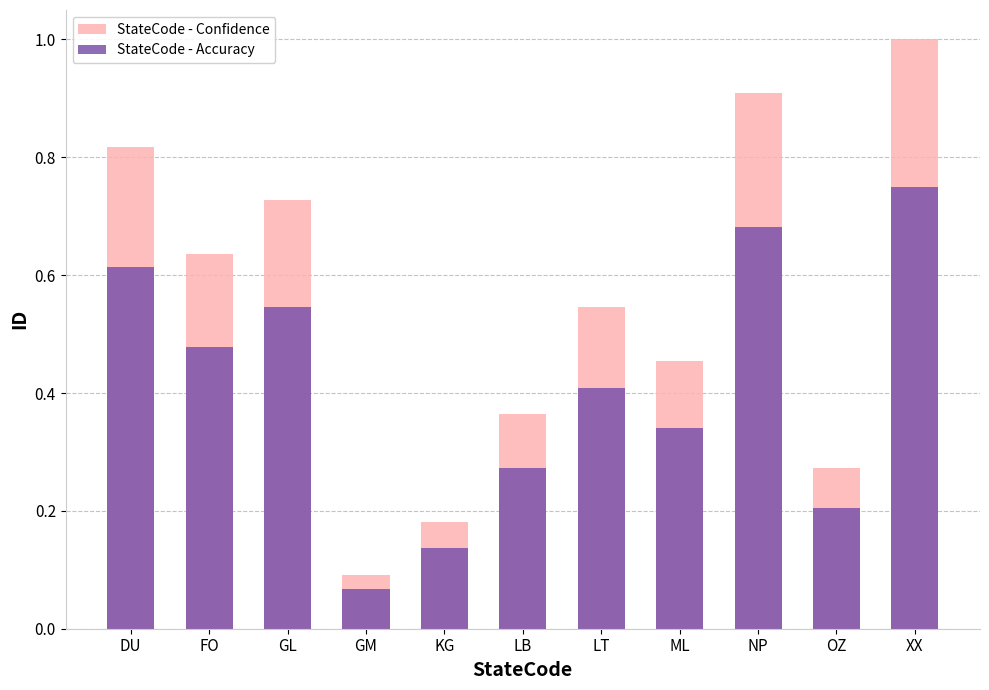

Which category has the highest value across all series?

XX